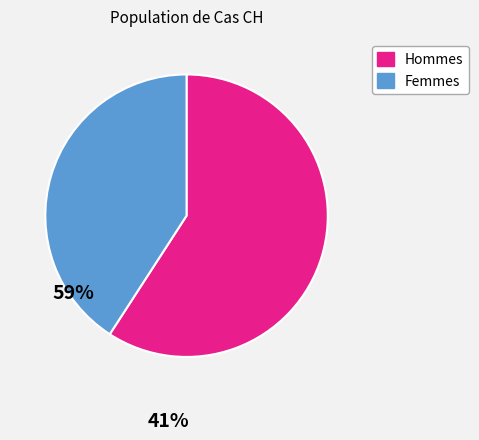

Is there any slice that represents more than half of the pie?

Yes